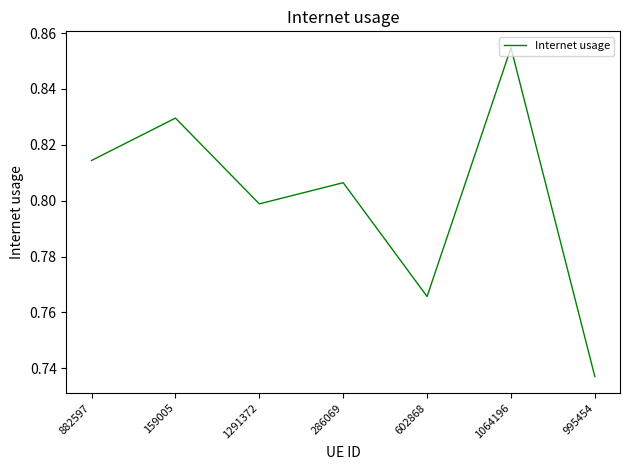

Which label corresponds to the smallest value in the chart?

995454